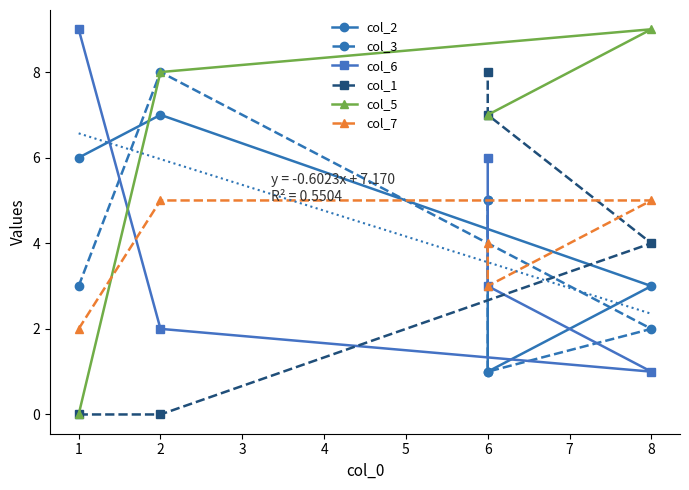

What is the maximum value shown in the chart?

9